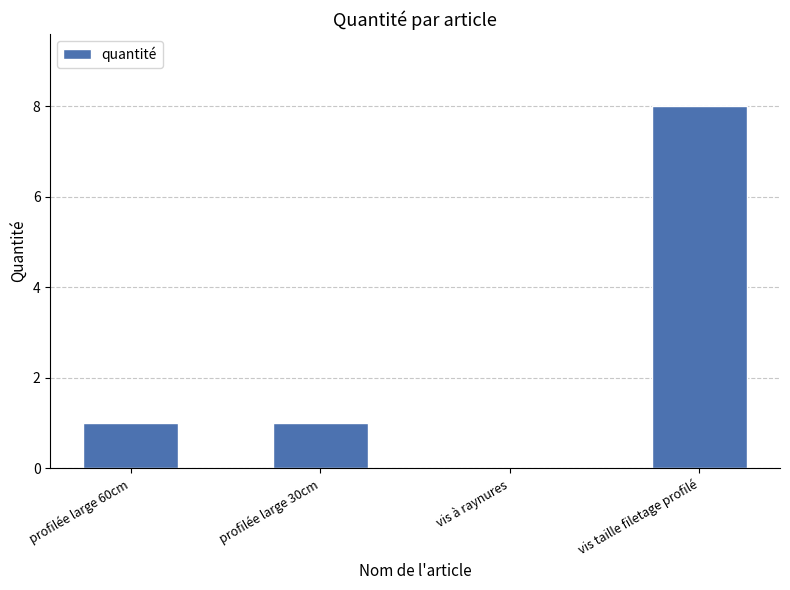

At which category does the chart reach its peak across all series?

vis taille filetage profilé